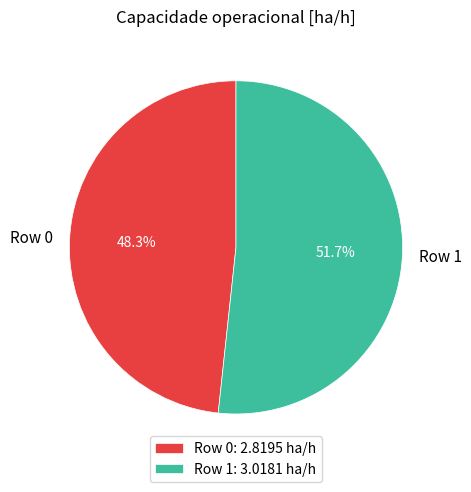

How many segments does this pie chart have?

2